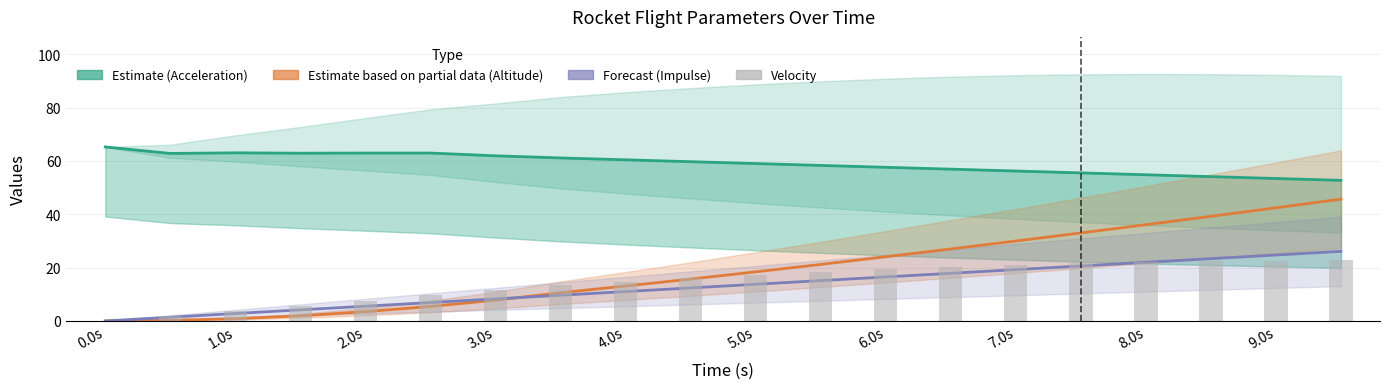

True or false: Altitude (m) has a value of 24.3 at 9.0s.

False